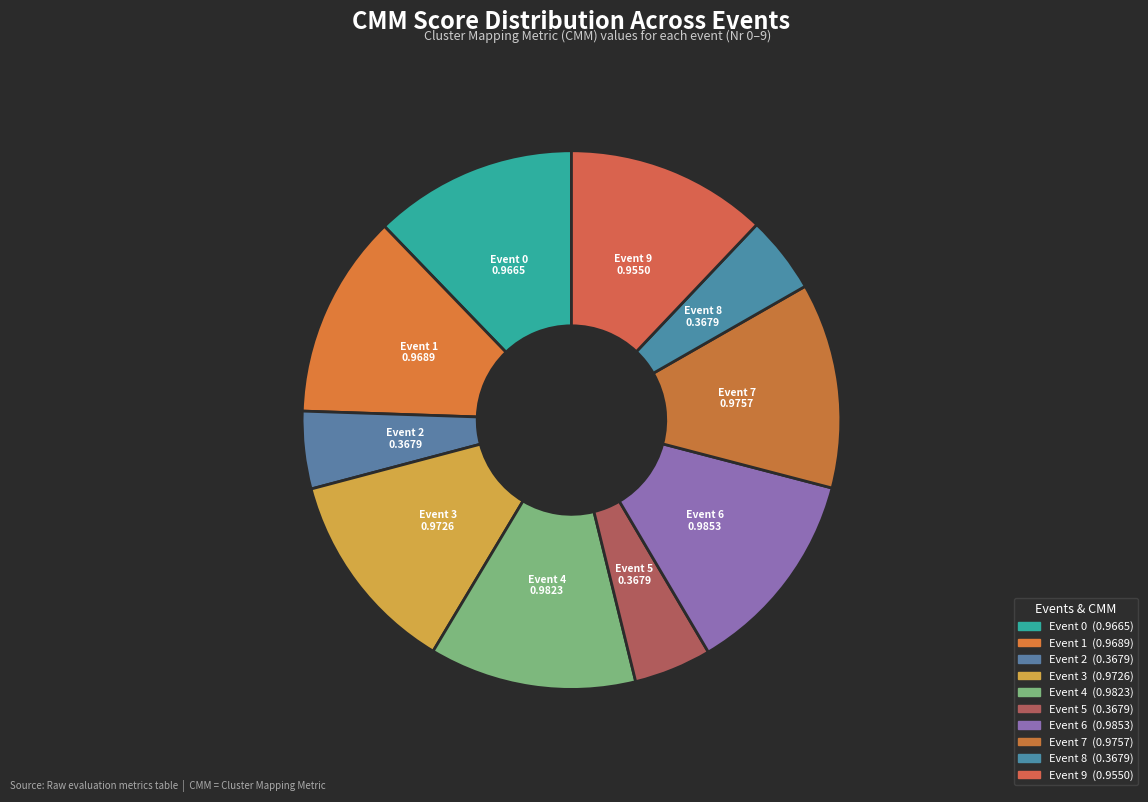

Which has a higher value, Event 9 or Event 5?

Event 9